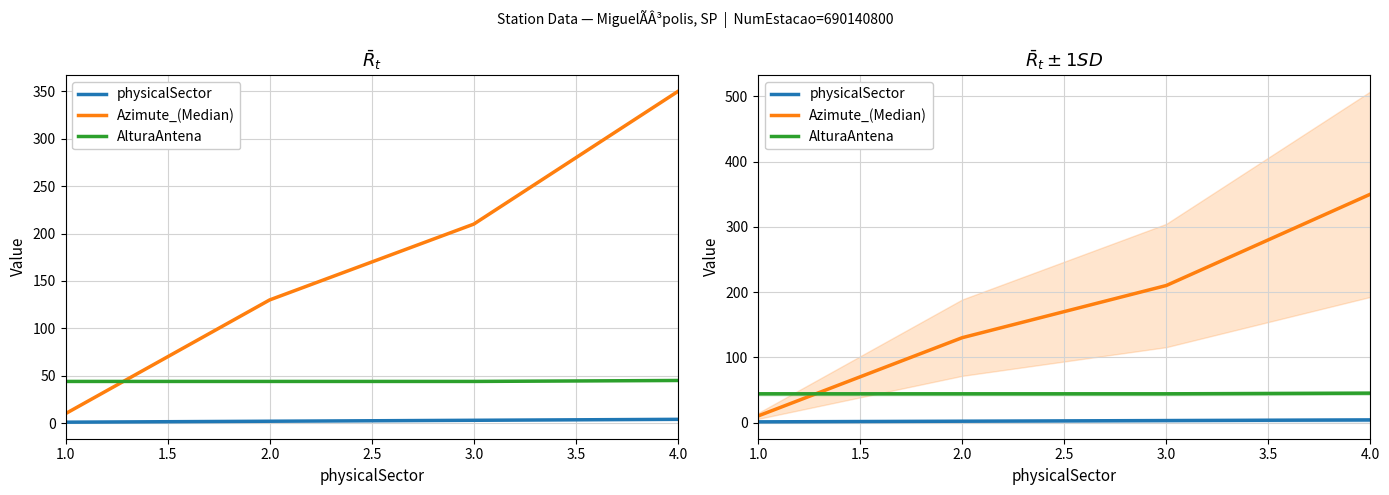

Is this an area chart (filled region under the line)?

No